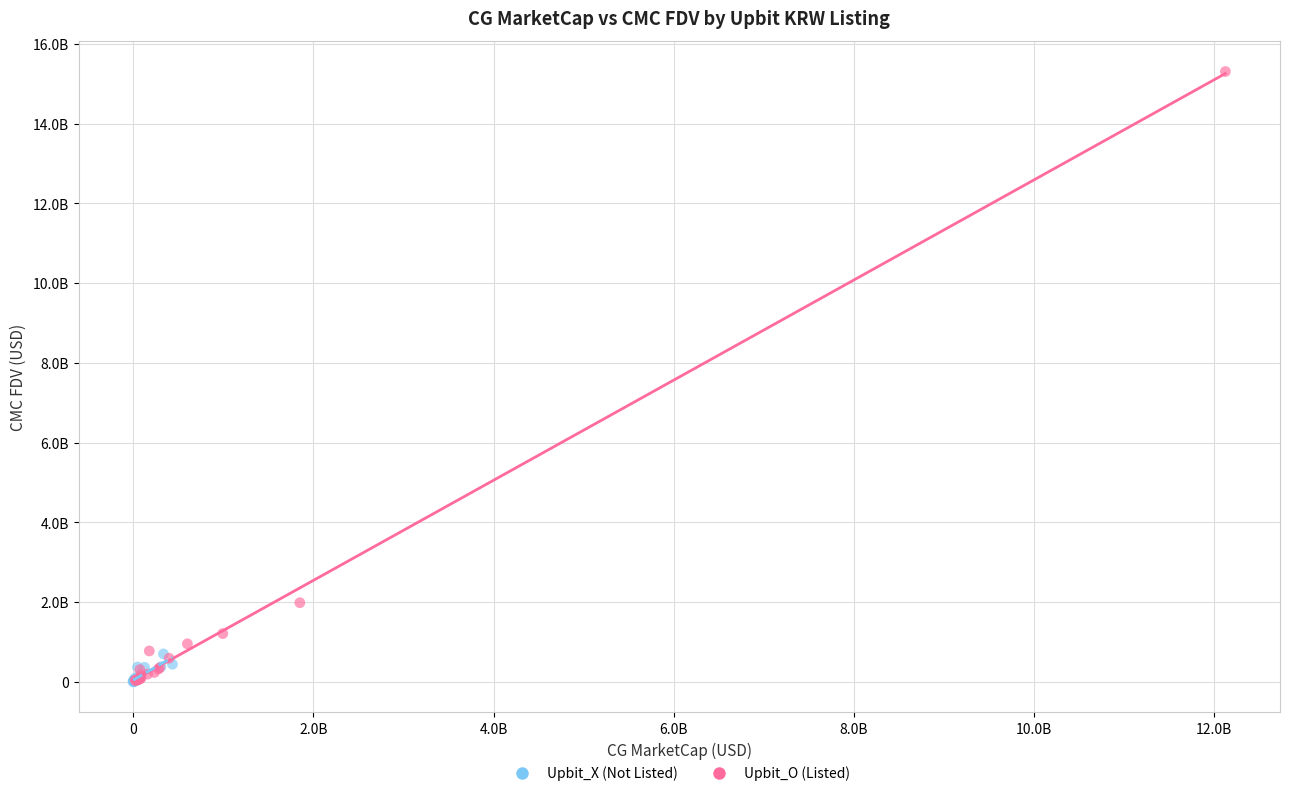

What are all the series names shown in the legend?

Upbit_X (Not Listed), Upbit_O (Listed)